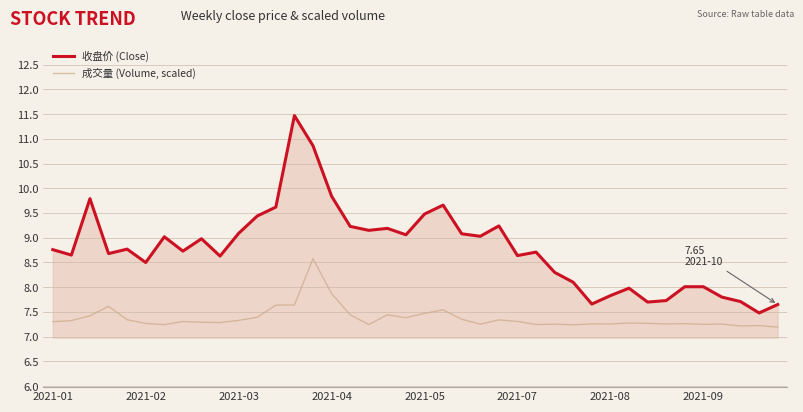

What is the average value of the 成交量 (Volume, scaled) series?

7.4